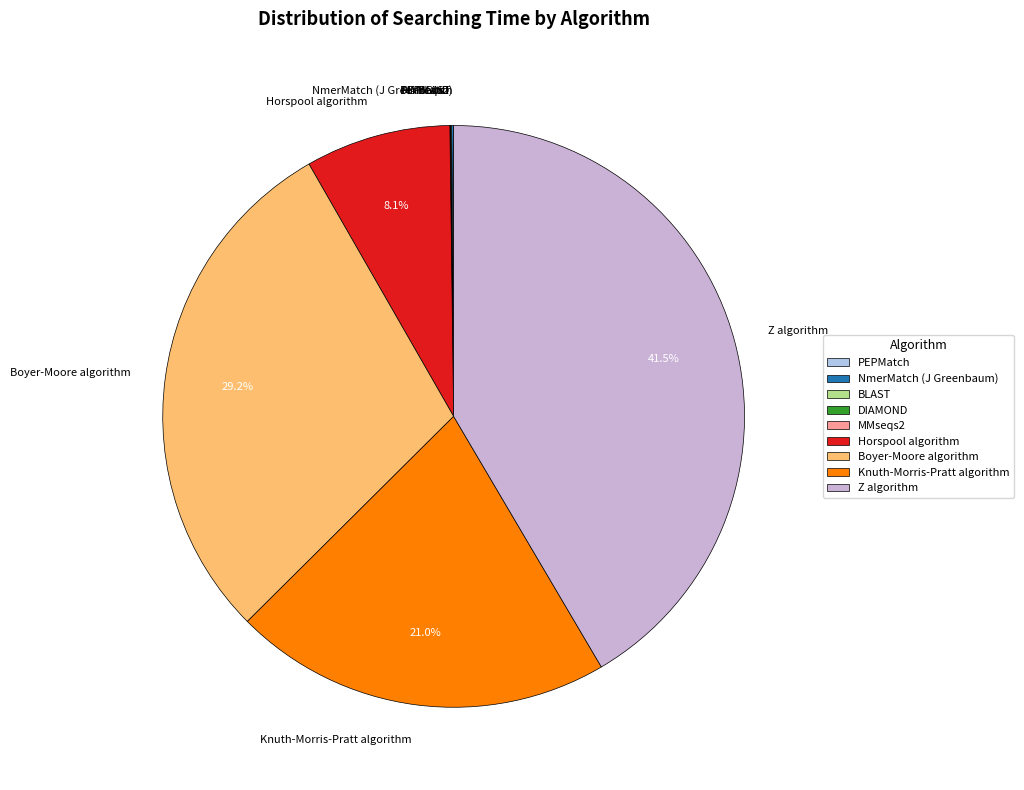

How much of the chart is everything except Z algorithm?

58.5%